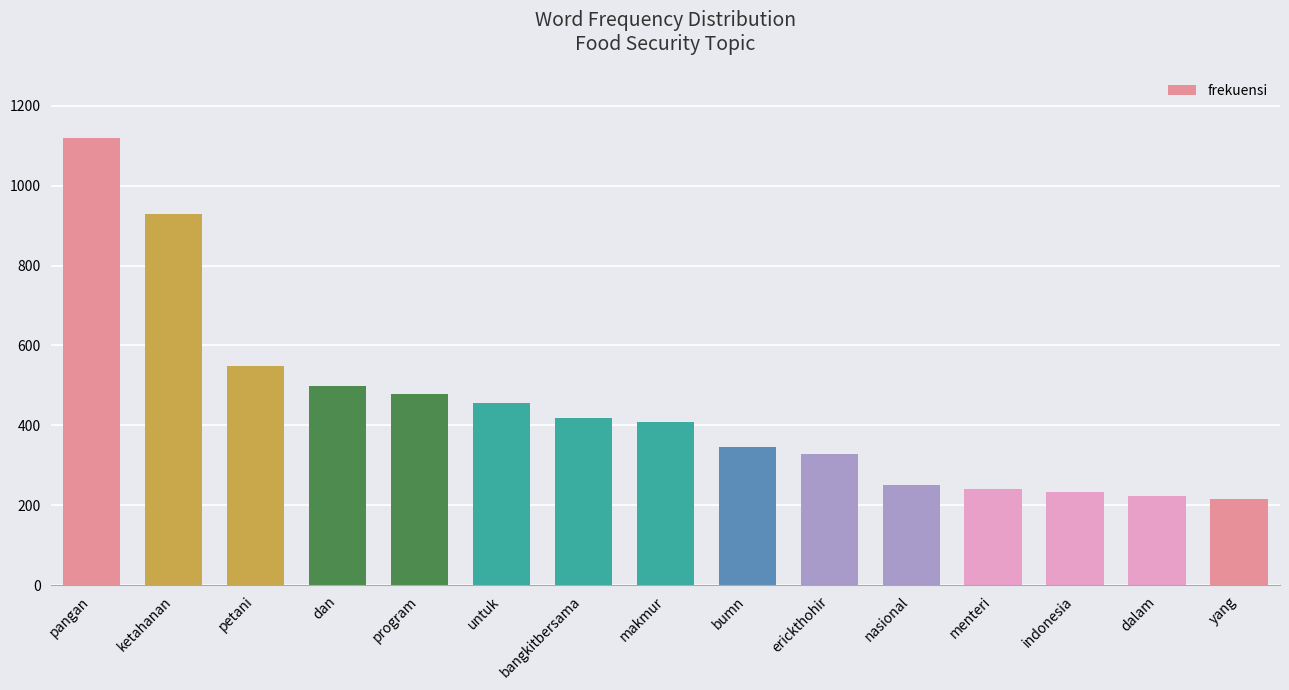

What is the change in value from petani to nasional?

-298